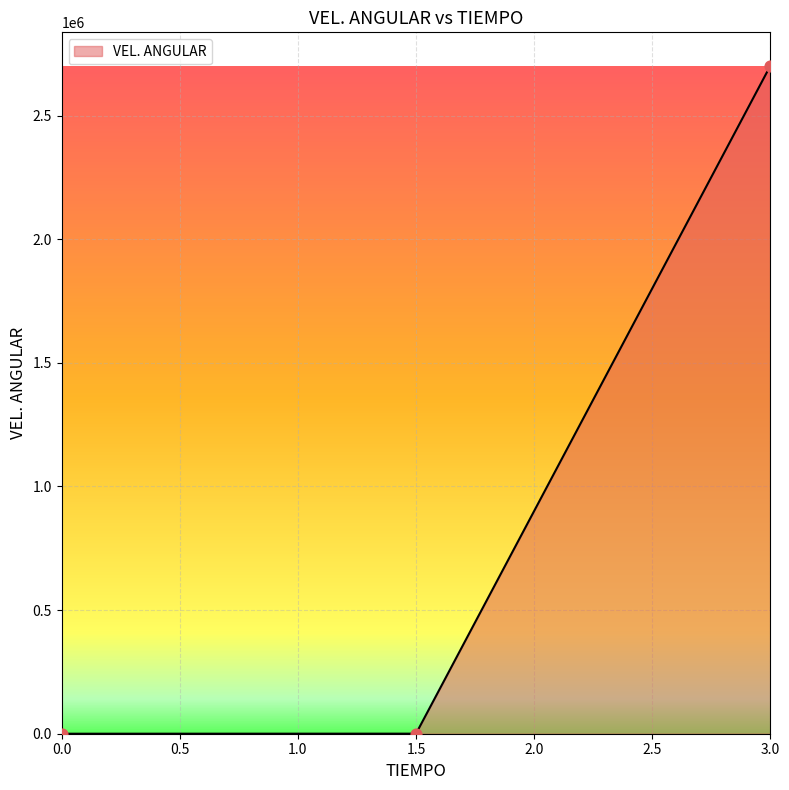

What is the change in value from 0.0 to 3.0?

+2701253.8